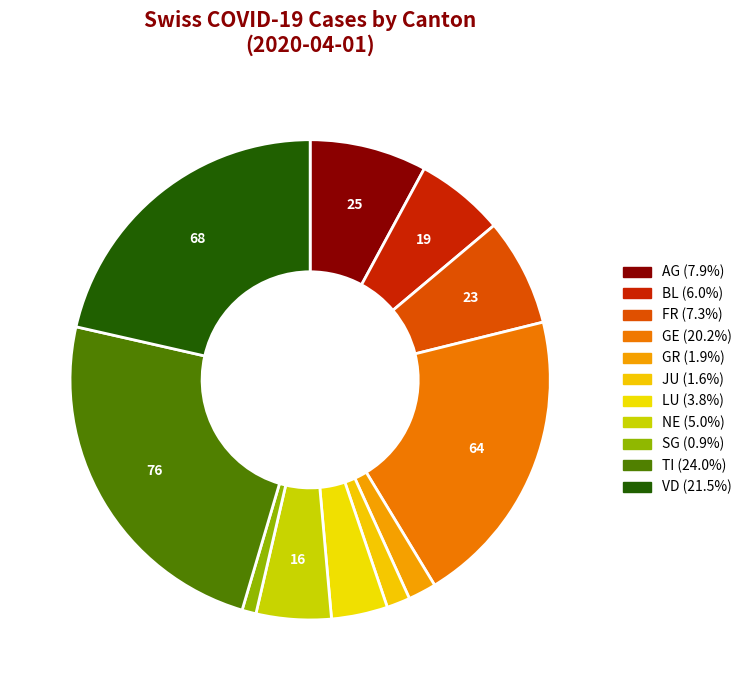

Which has a higher value, FR or VD?

VD